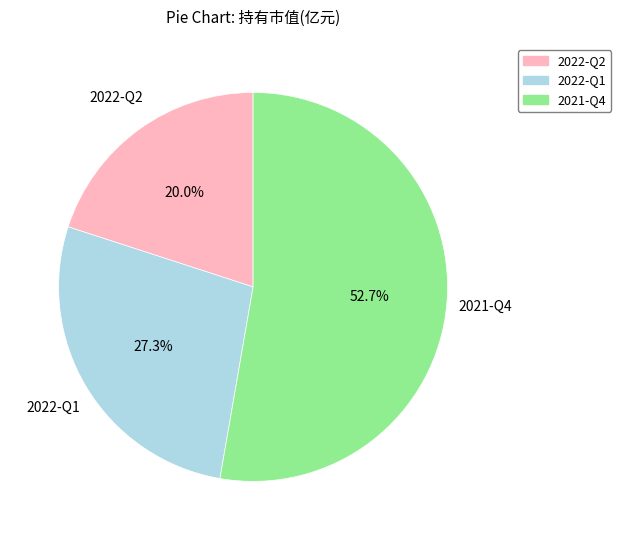

Does 2021-Q4 account for over 50% of the chart?

Yes